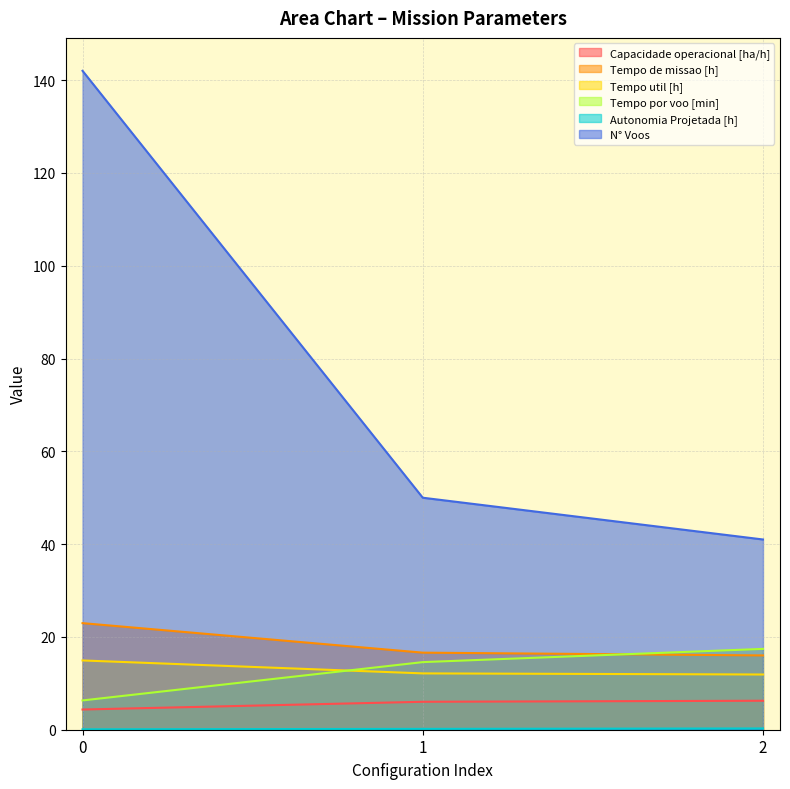

Does the chart have visible grid lines?

Yes